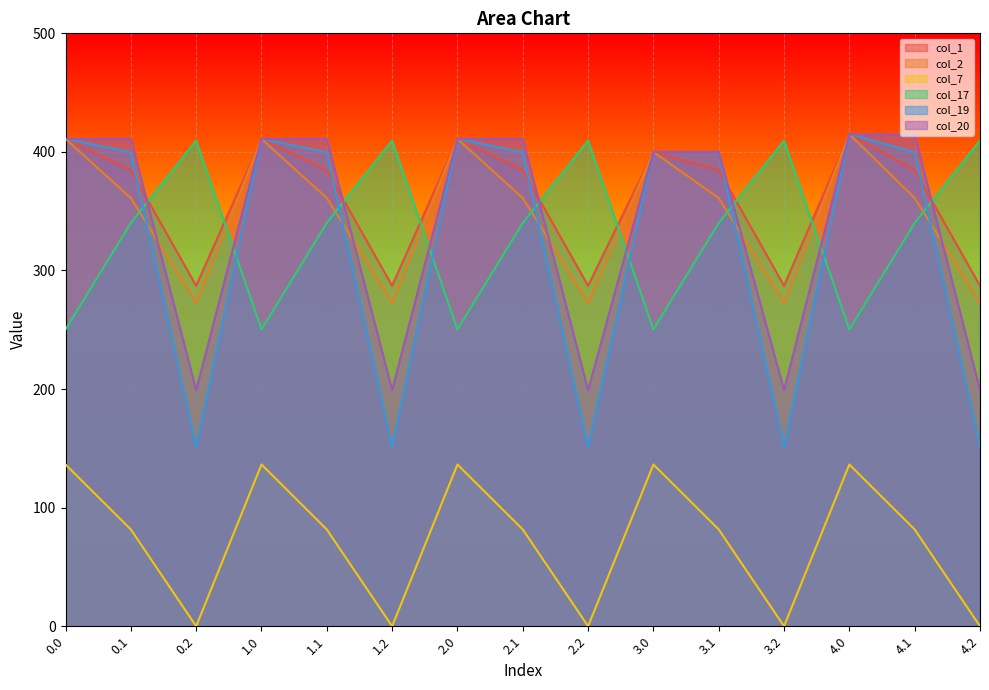

What is the sum of the col_7 values at 1.1 and 4.2?

81.6